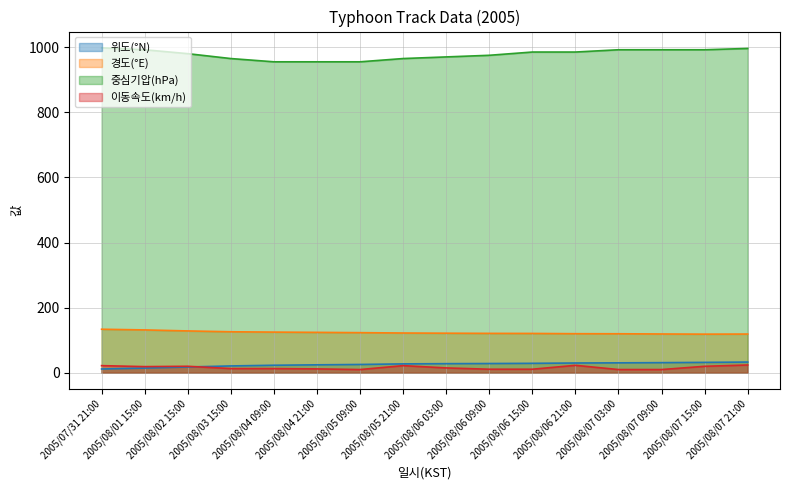

Which series has the largest range (max minus min)?

중심기압(hPa)